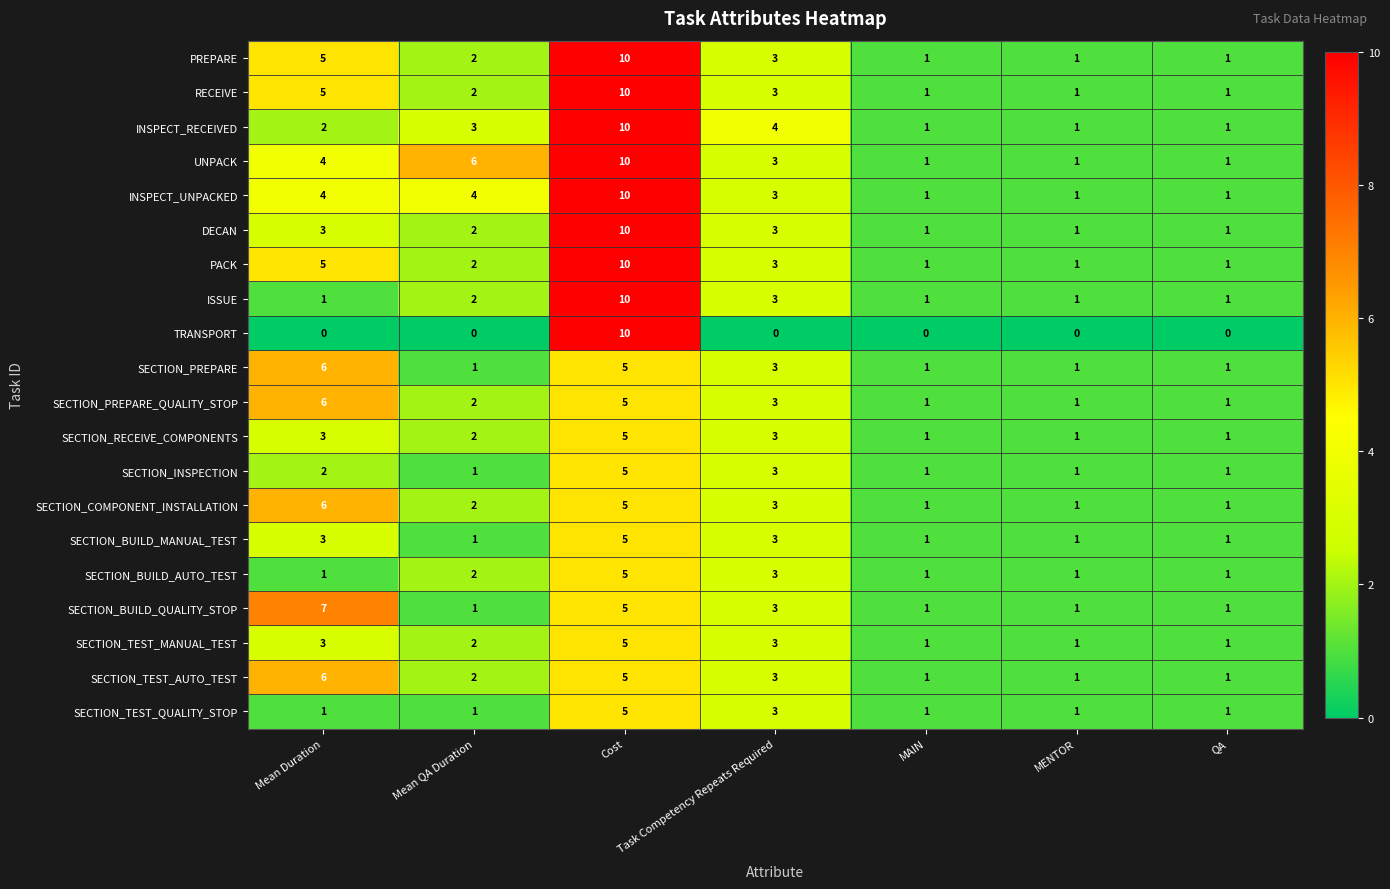

Between Mean Duration and Cost, which series saw the biggest shift?

TRANSPORT